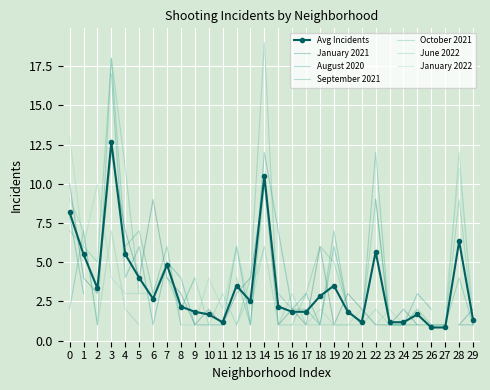

True or false: Avg Incidents has more than 1 points higher than both neighbors.

True